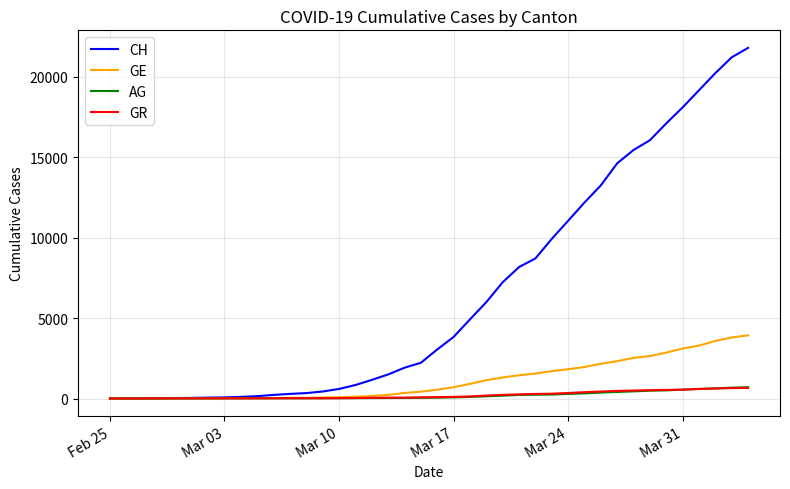

What is the greatest value displayed?

21806